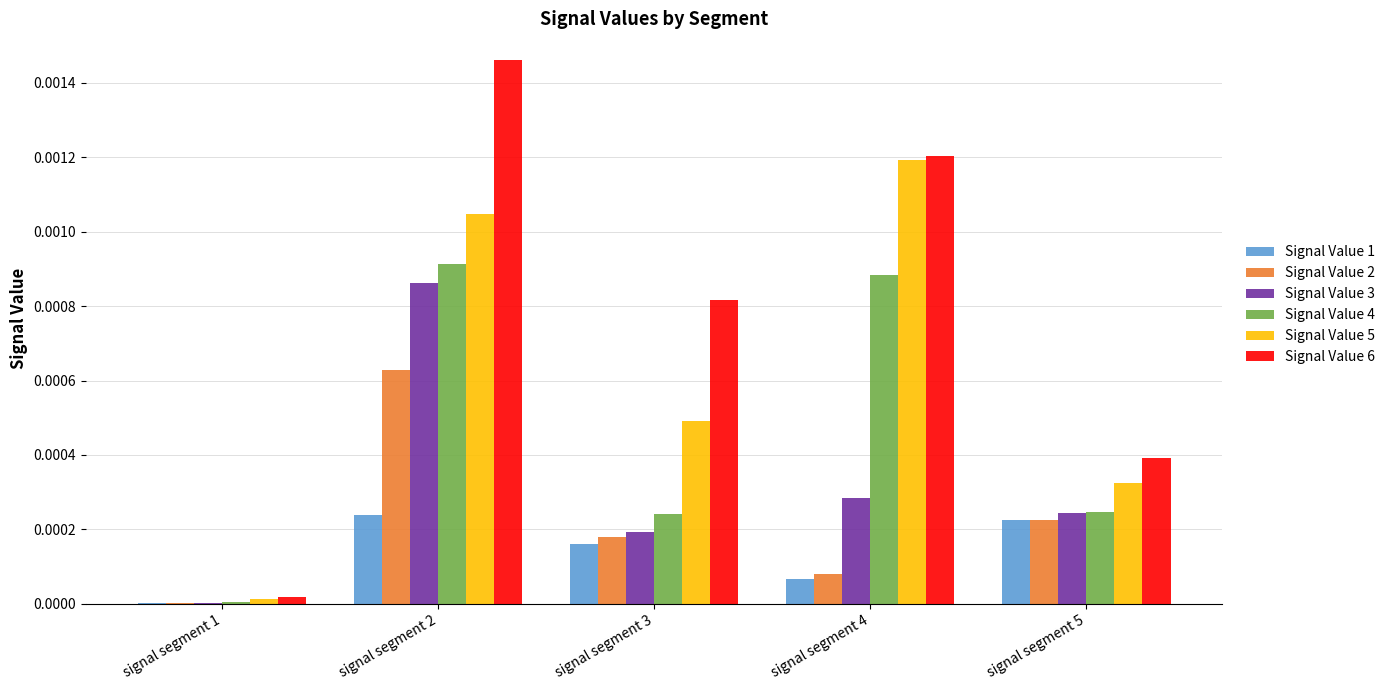

Are the bars grouped side by side (vs. stacked)?

Yes